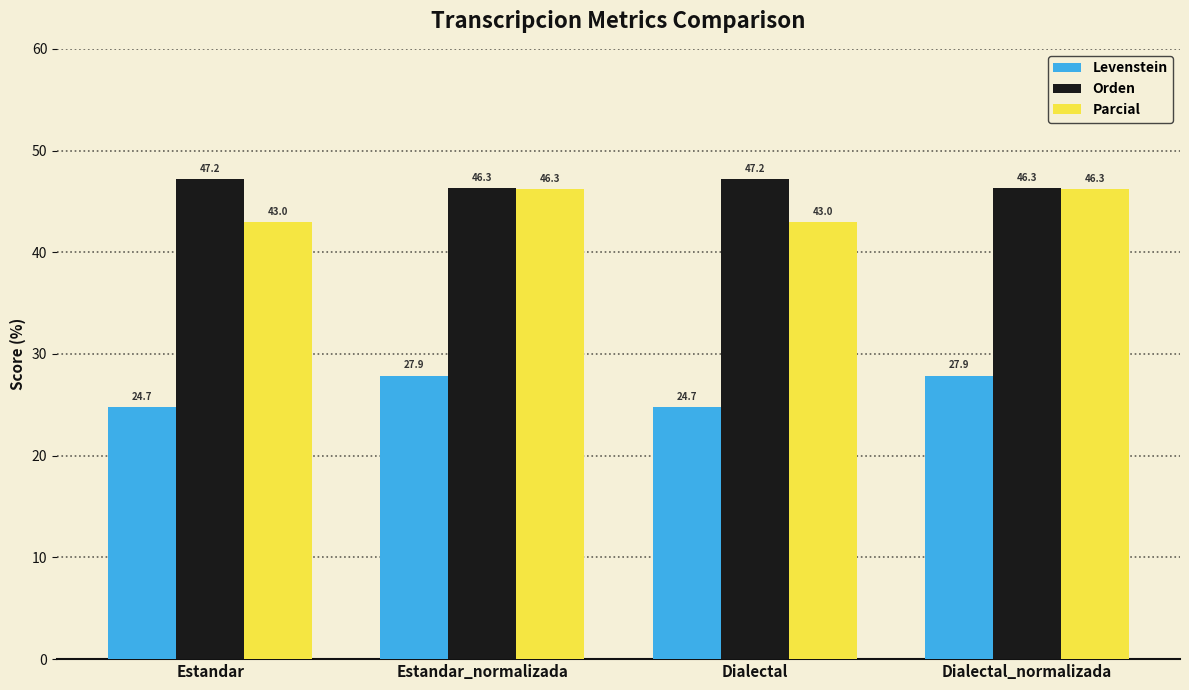

Between Dialectal and Dialectal_normalizada, which series saw the biggest shift?

Parcial